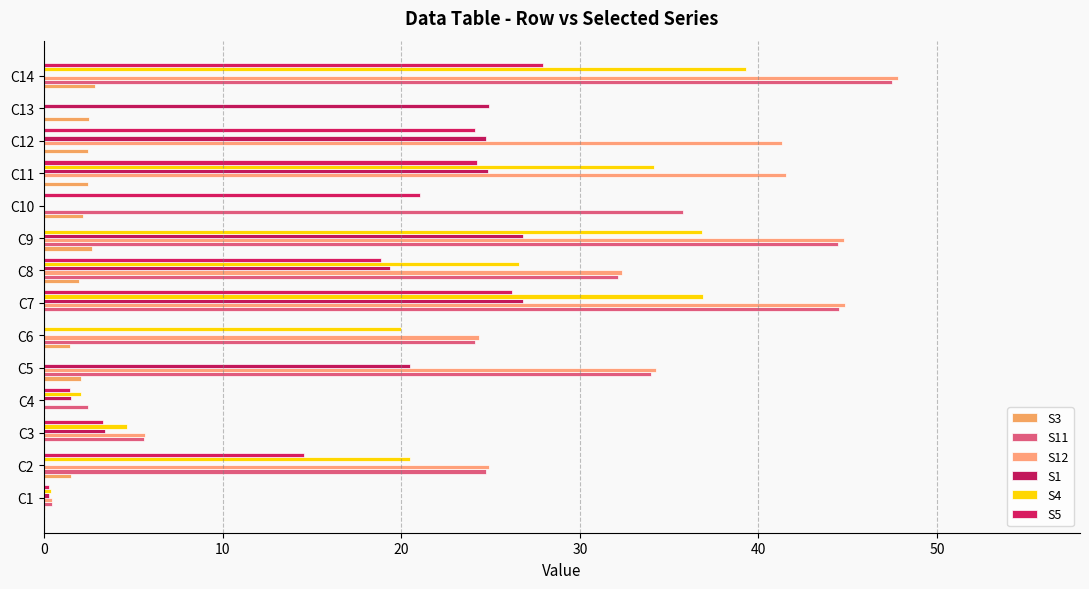

Where is S4 nearest to the value 19?

C6